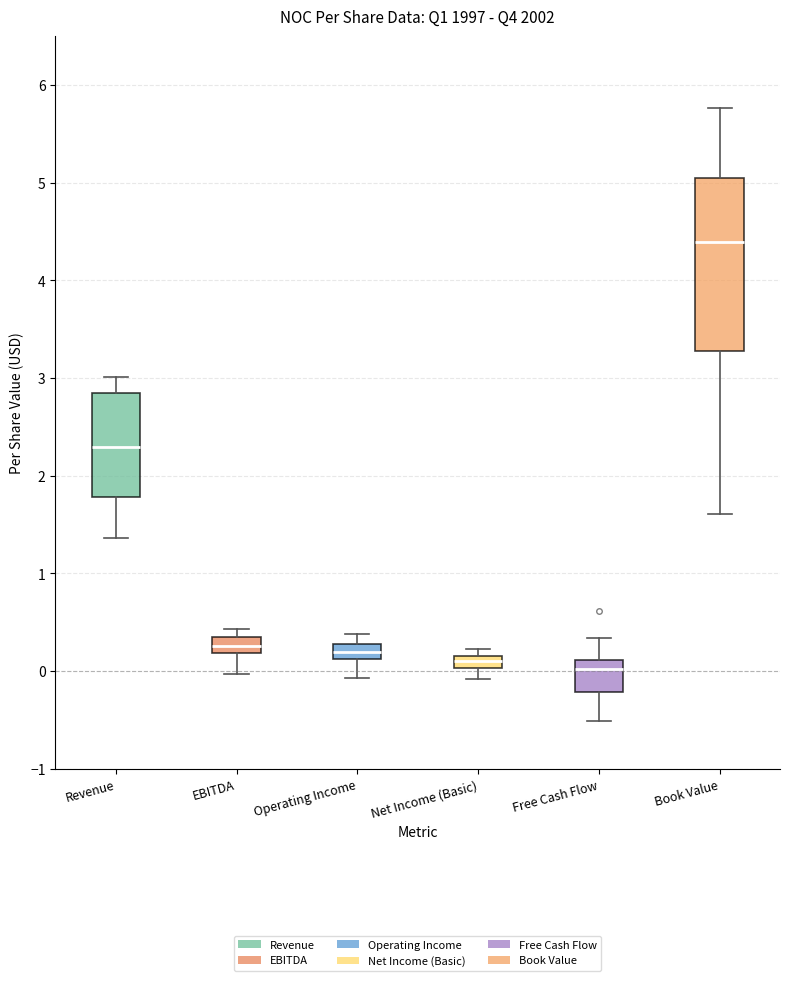

Where is the upper edge of the box for Operating Income on the y-axis? The values are not printed on the chart, so give them approximately, as read against the axis.

0.3